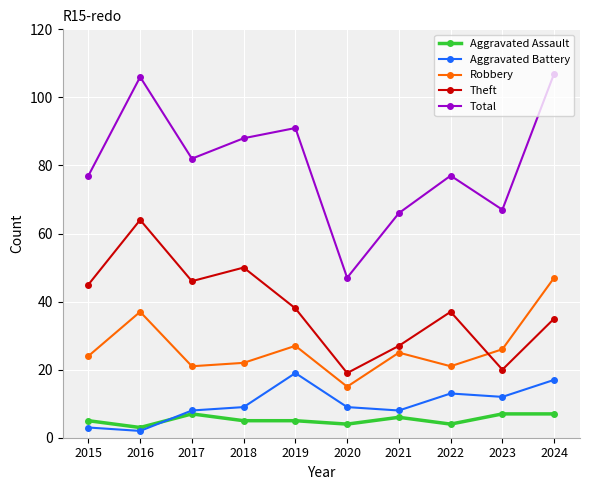

True or false: Theft and Total cross at least once.

False